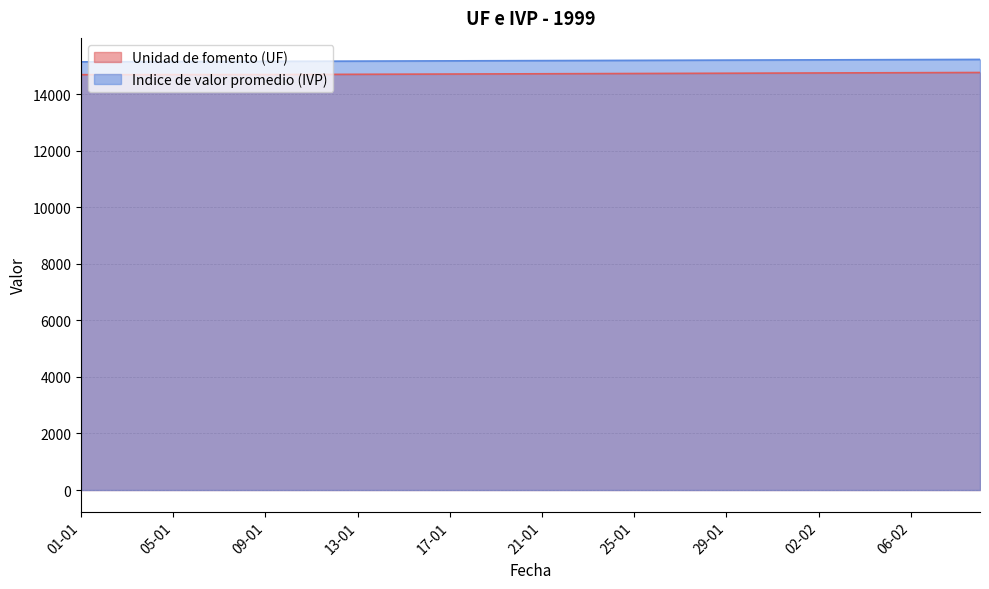

What is the label of the 24th point from the right?

17-01